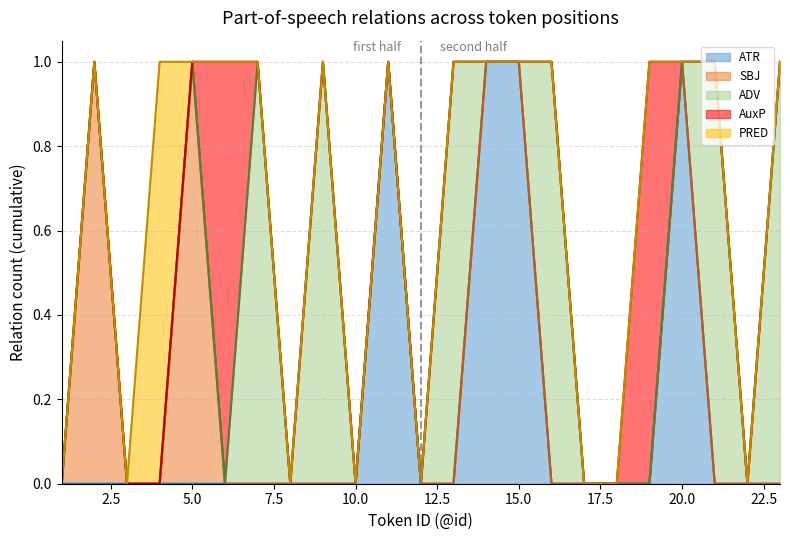

List the series in order of their peak value, lowest first.

ATR, SBJ, ADV, AuxP, PRED